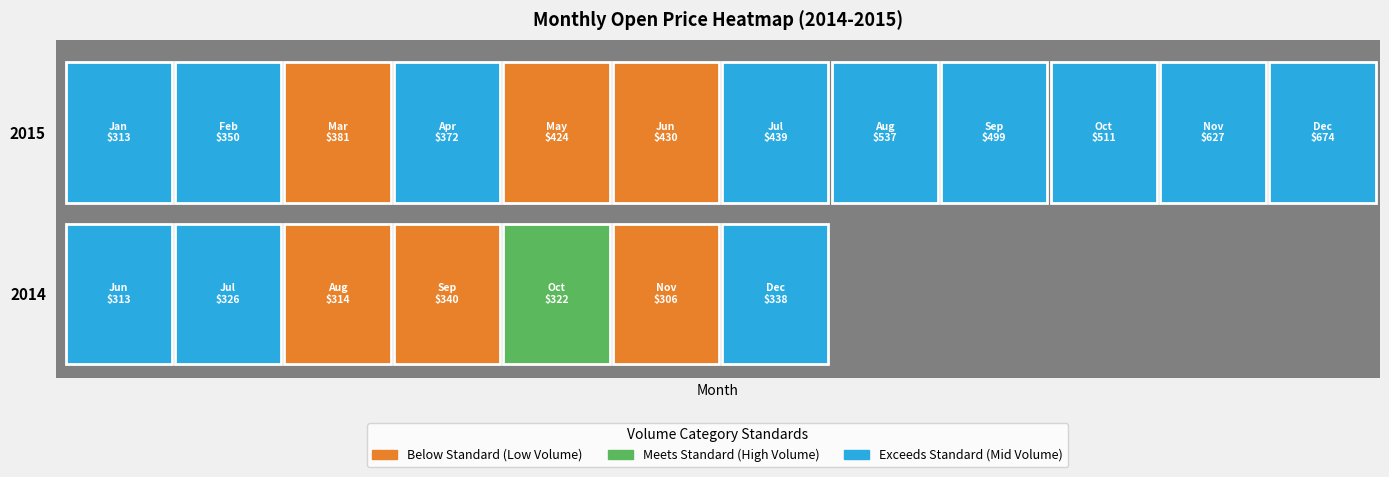

Reading left to right, what are all the values shown in this chart?

2014-06=312.6	2014-07=325.9	2014-08=313.7	2014-09=340.0	2014-10=322.0	2014-11=306.2	2014-12=338.1	2015-01=312.6	2015-02=350.1	2015-03=380.9	2015-04=372.1	2015-05=423.8	2015-06=430.4	2015-07=439.4	2015-08=537.5	2015-09=499.1	2015-10=511.0	2015-11=627.1	2015-12=673.8